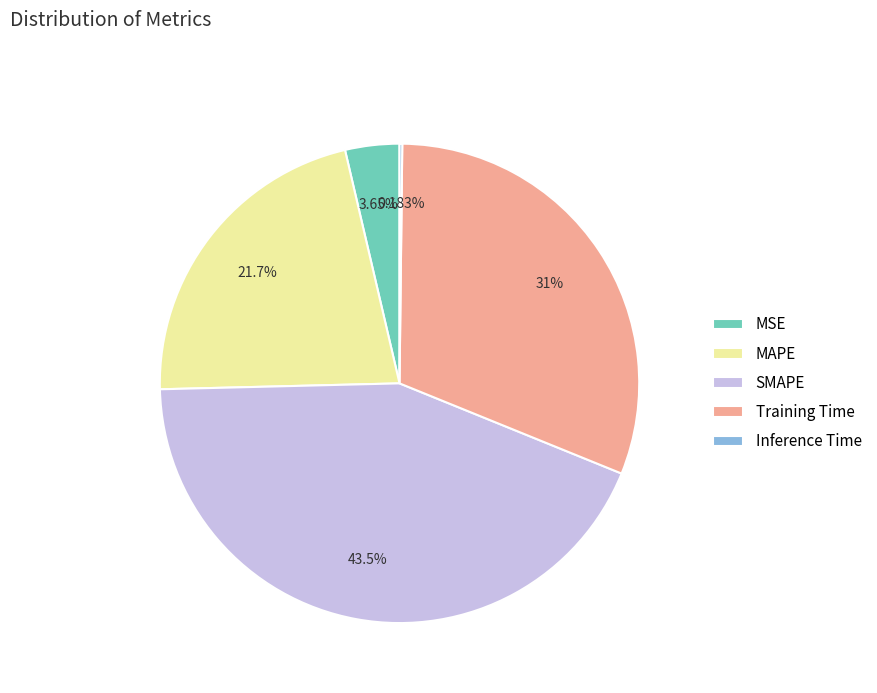

Combined, do MSE and MAPE account for over 50%?

No